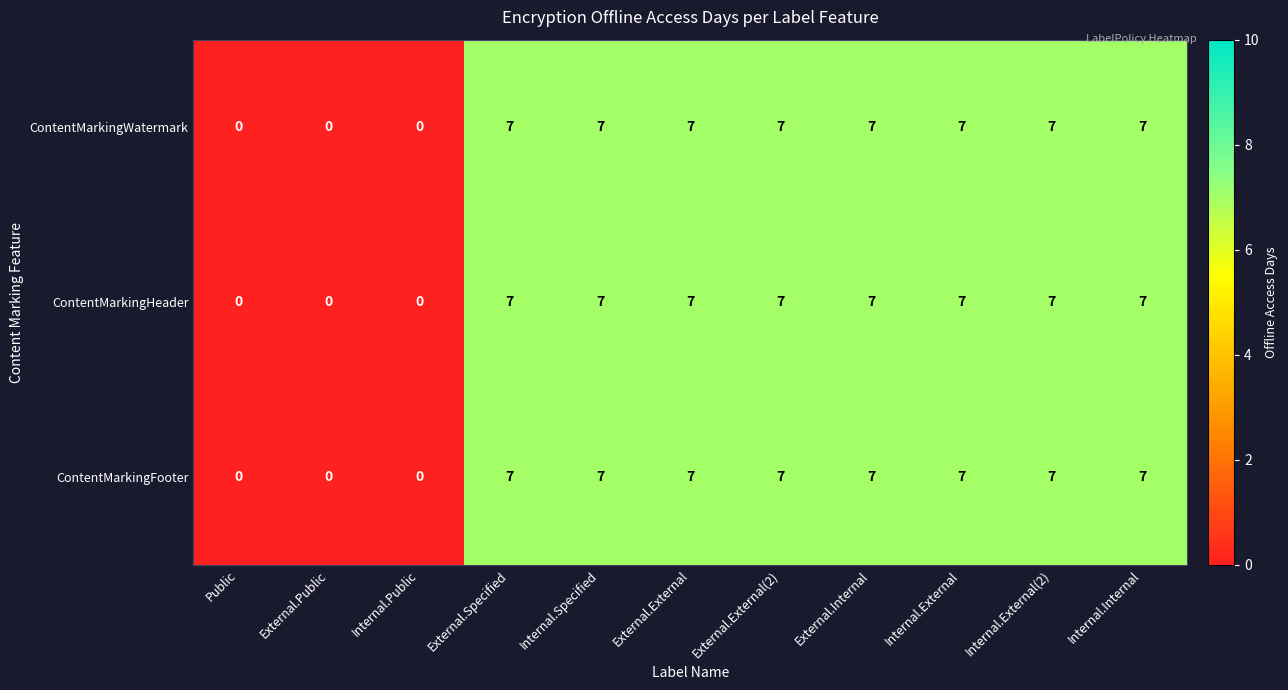

How many values in ContentMarkingHeader are above zero?

8